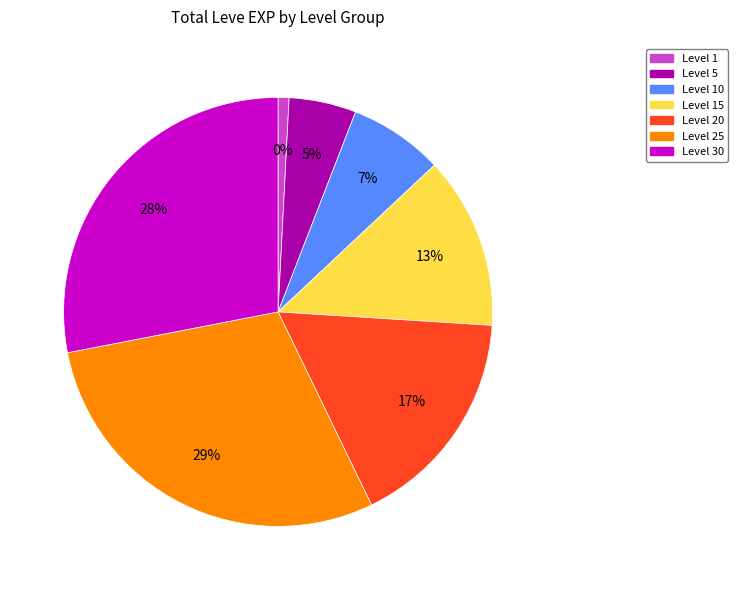

Is the sum of 8 and Level 15 greater than half?

No